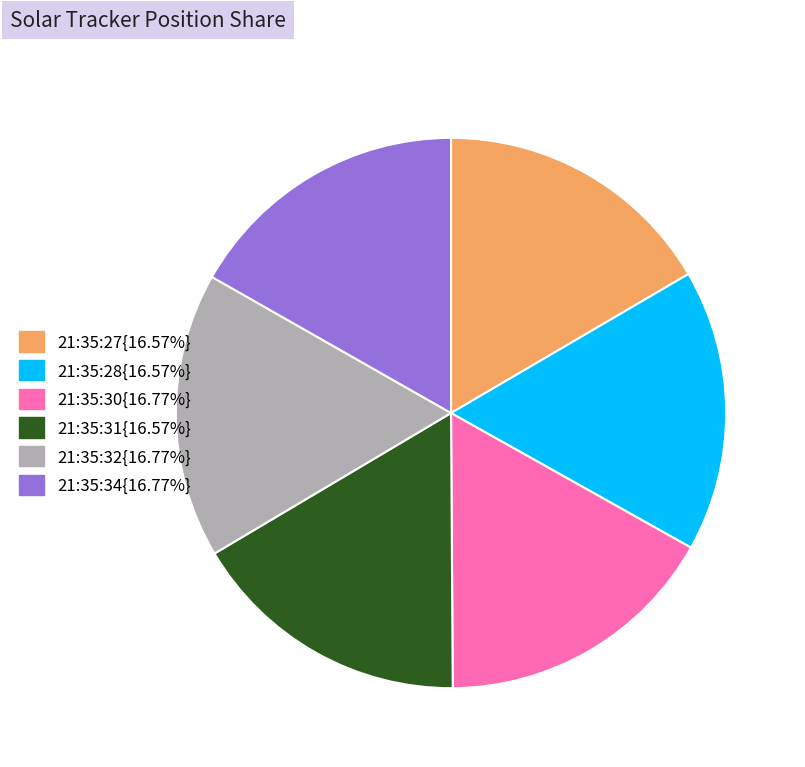

Is there a majority slice in this chart?

No